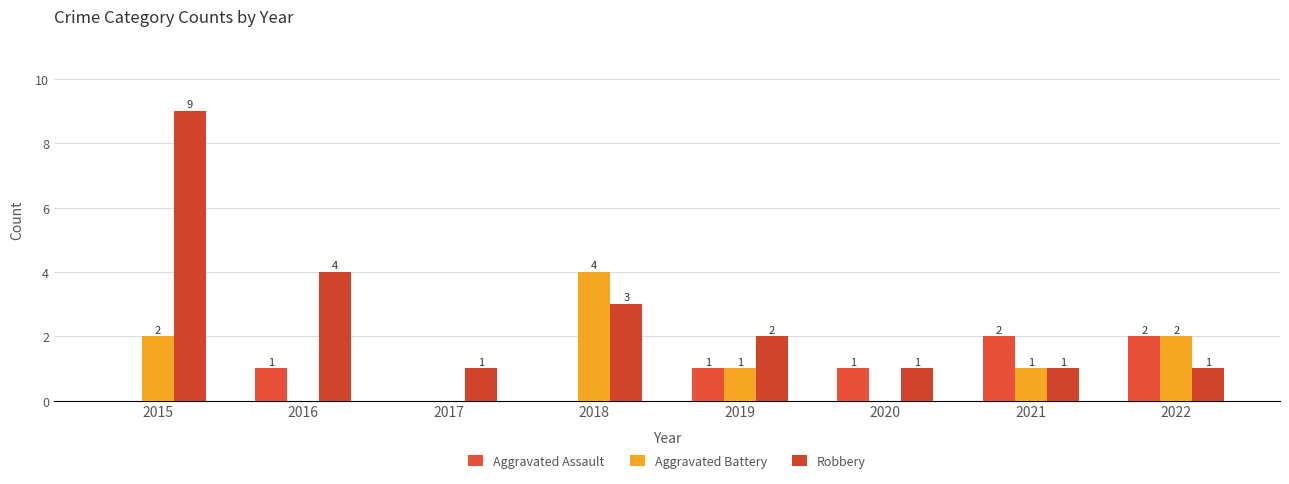

Is the value of Aggravated Battery at 2020 greater than the value of Aggravated Assault at 2016?

No